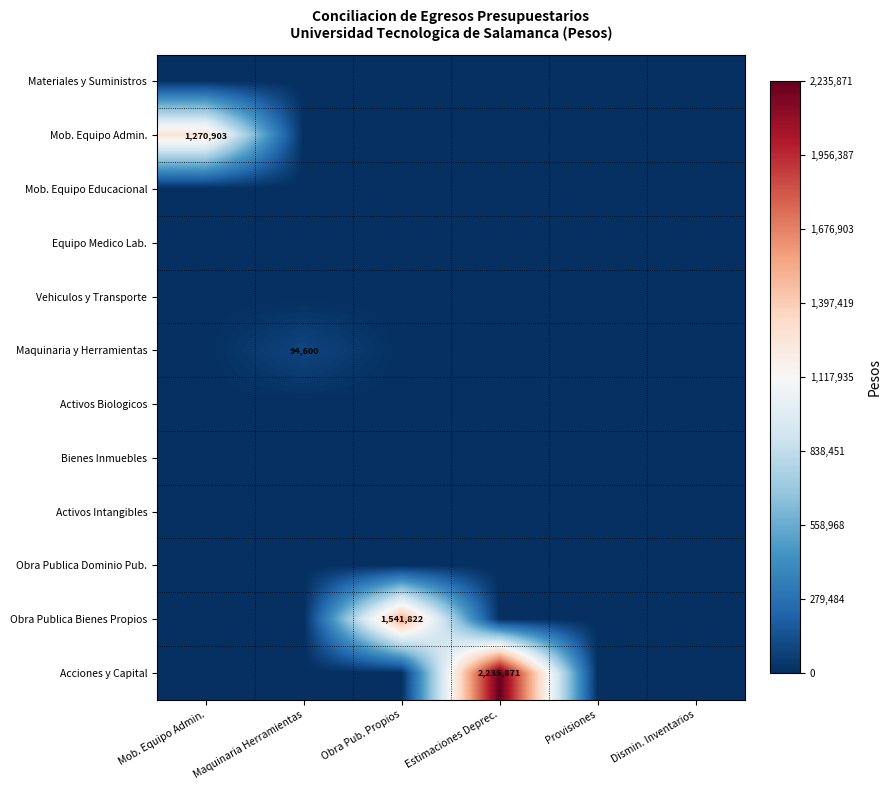

The value of Activos Intangibles at Obra Pub. Propios is -678124.8. True or false?

False